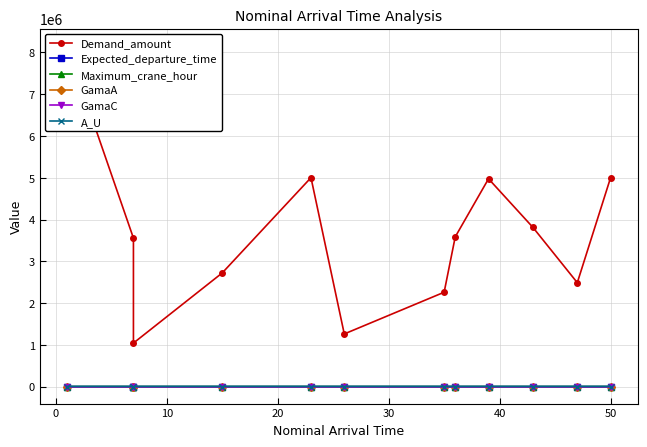

Is the value of GamaA at 30 greater than the value of GamaC at 20?

No